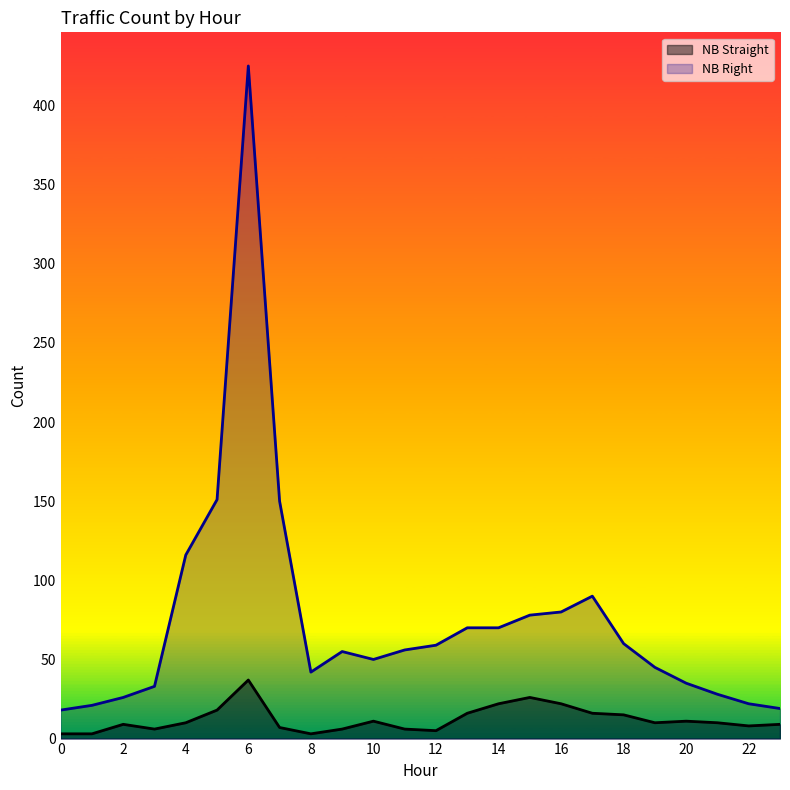

True or false: NB_Straight and NB_Right intersect in this chart.

False